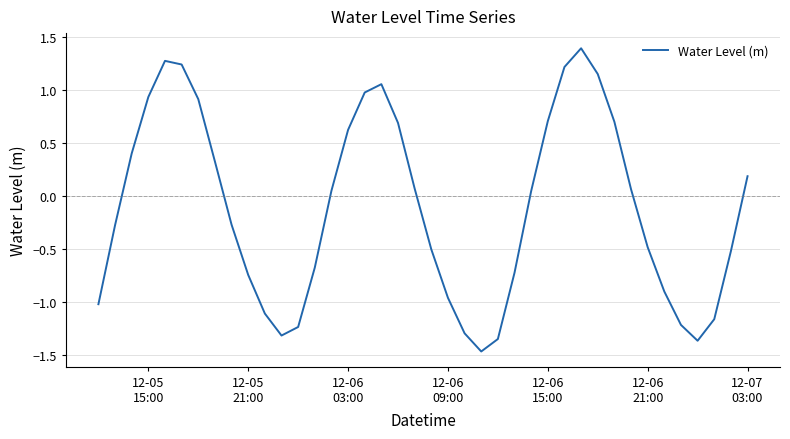

What is the difference between the maximum and minimum values?

2.9